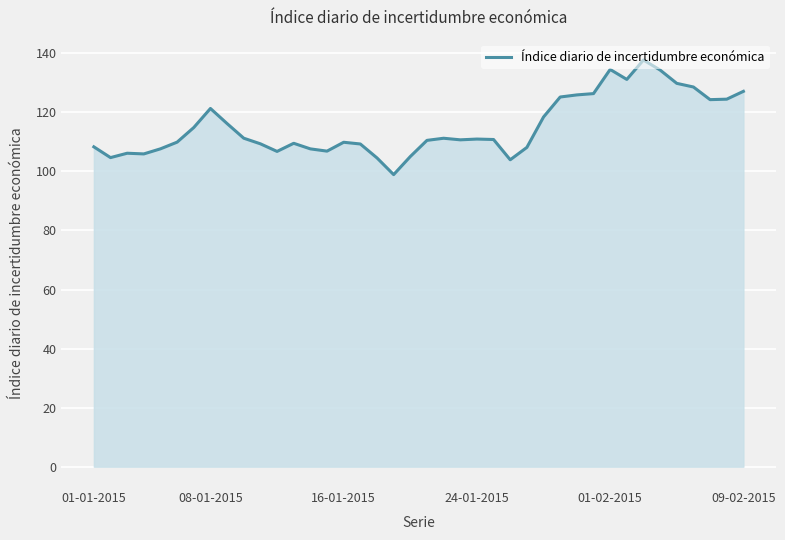

What is the difference between the maximum and minimum values?

38.8